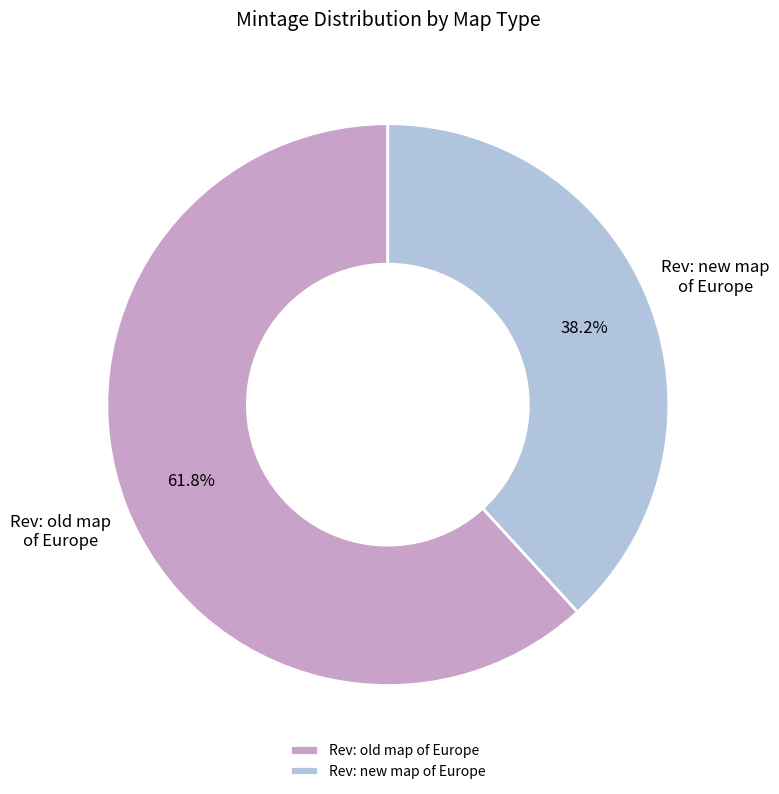

To the nearest percent, what is the difference between the largest and smallest slice percentages?

24%